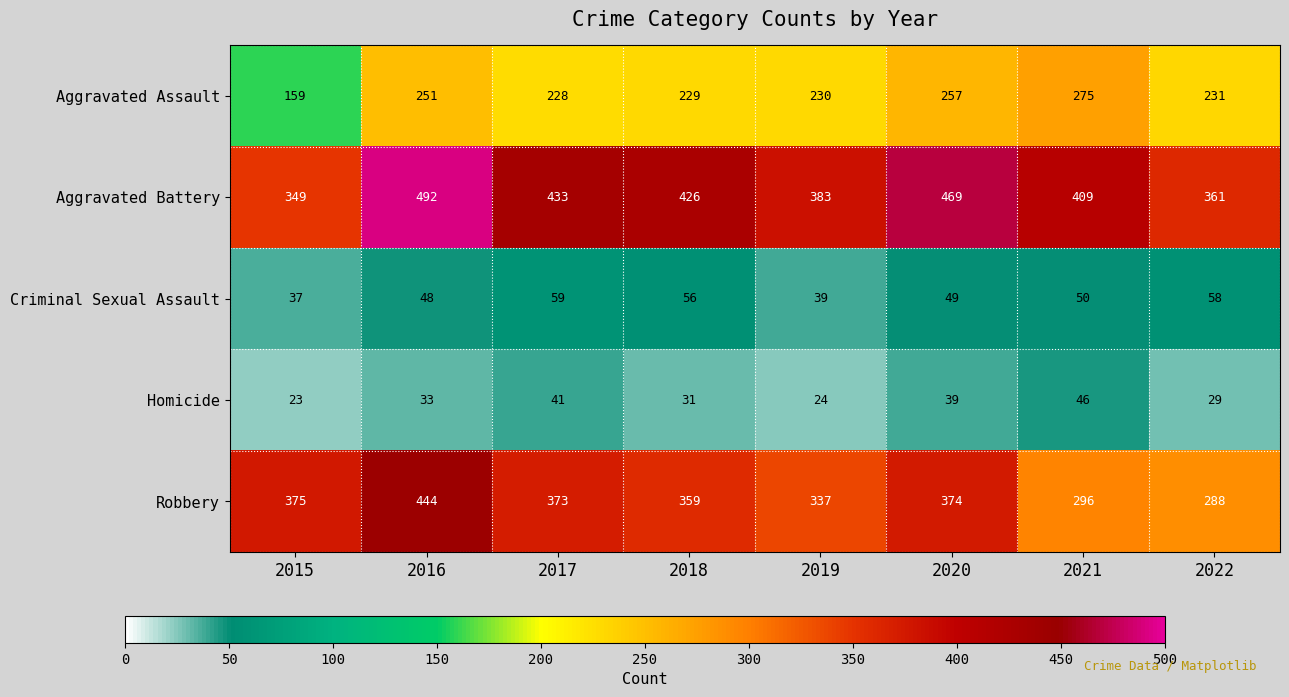

What is the sum of the Homicide values at 2018 and 2020?

70